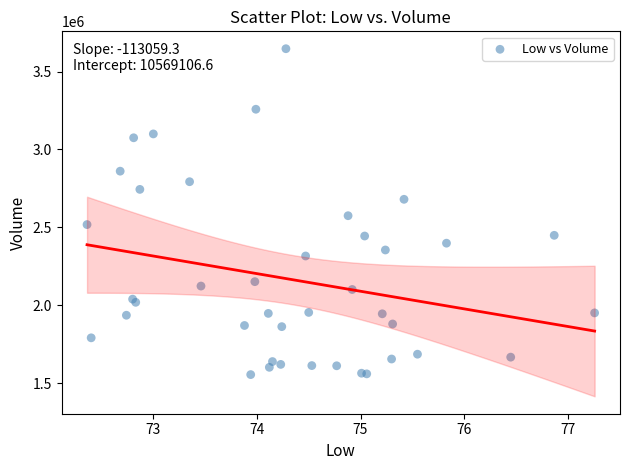

What Y value in the scatter plot is closest to 2600600?

2574600